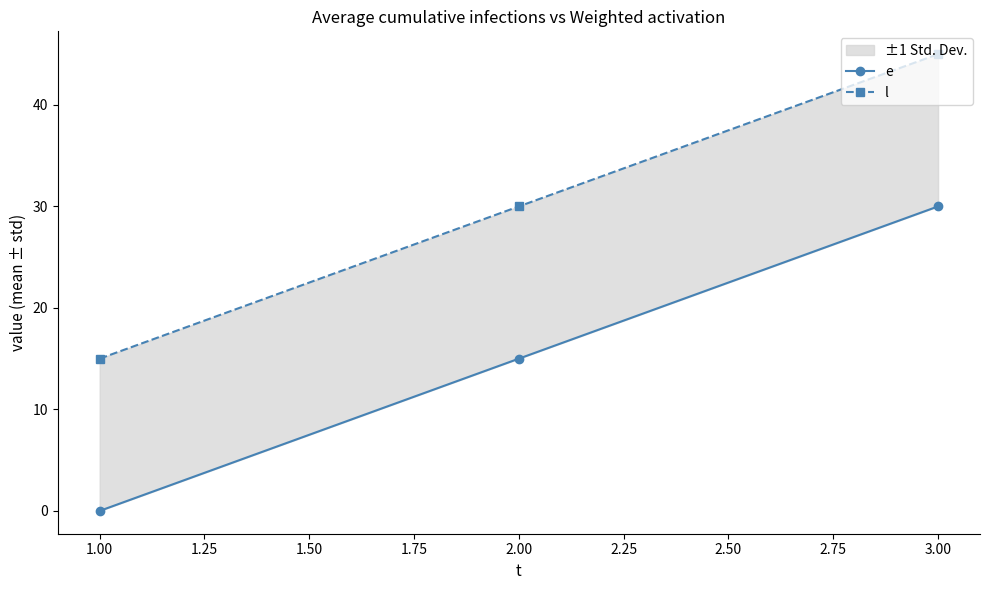

Rank the series at 3.00 from highest to lowest value.

l, e